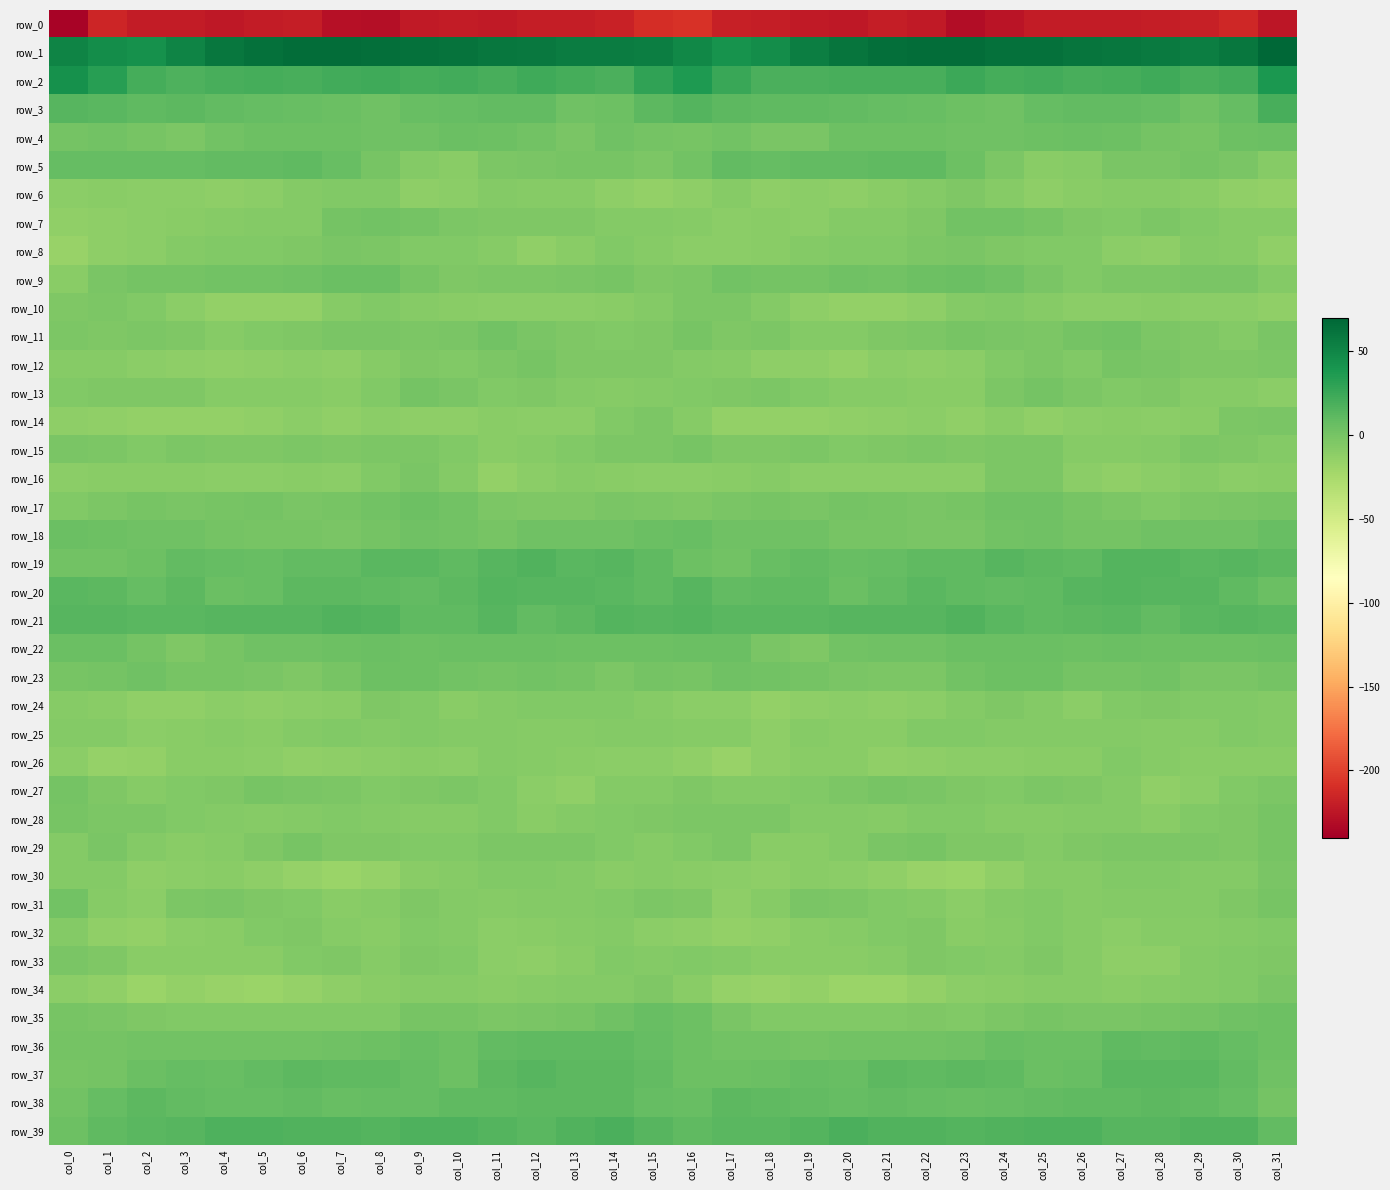

The row_14 series shows -4.8 at col_10. True or false?

False